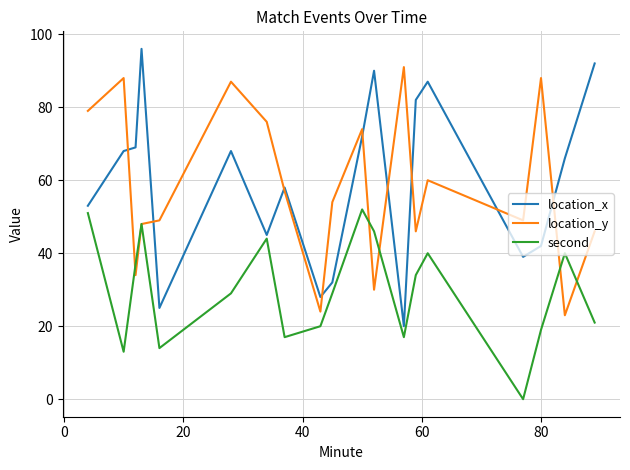

What is the maximum value shown in the chart?

96